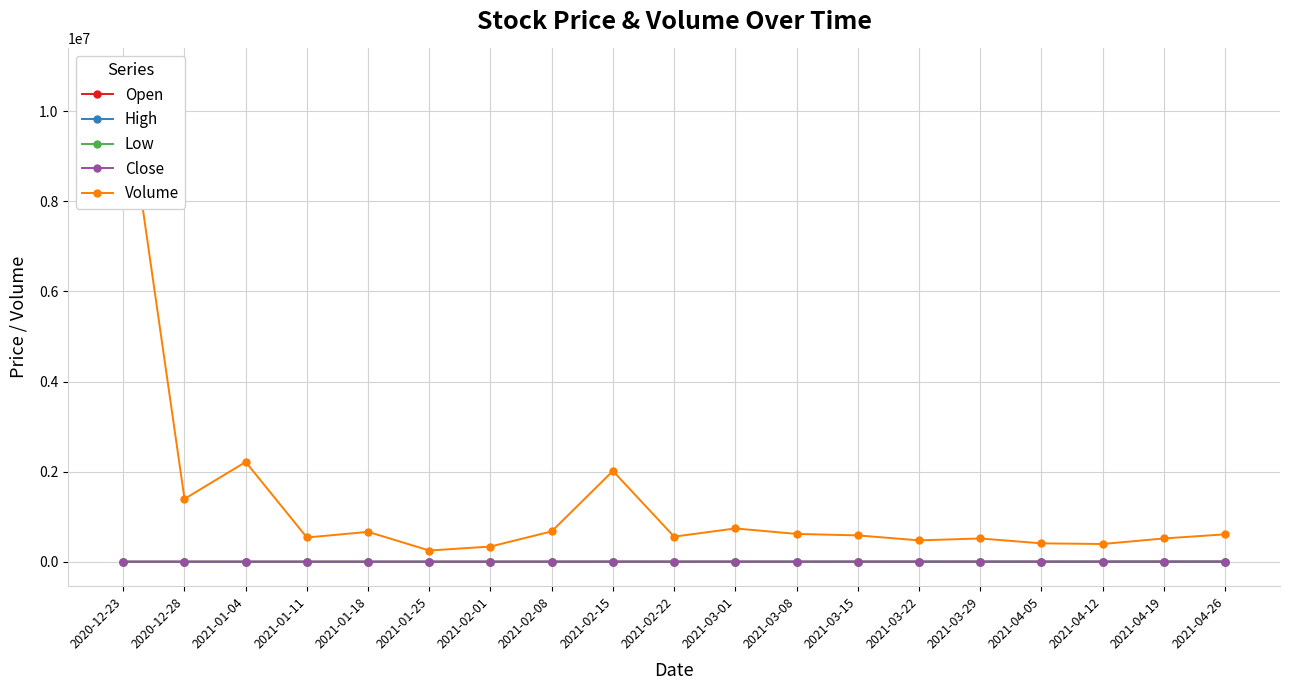

What are all the series names shown in the legend?

Open, High, Low, Close, Volume